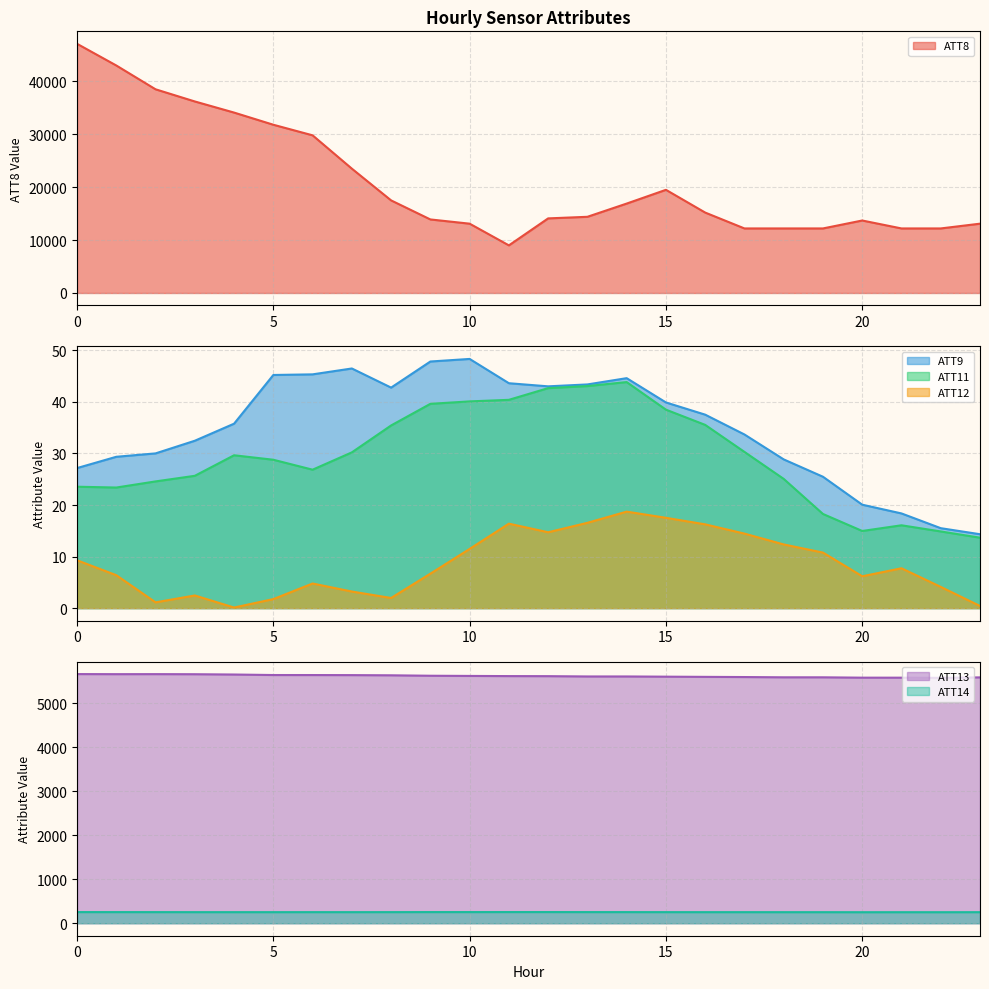

Between 12 and 15, which series saw the biggest shift?

ATT8